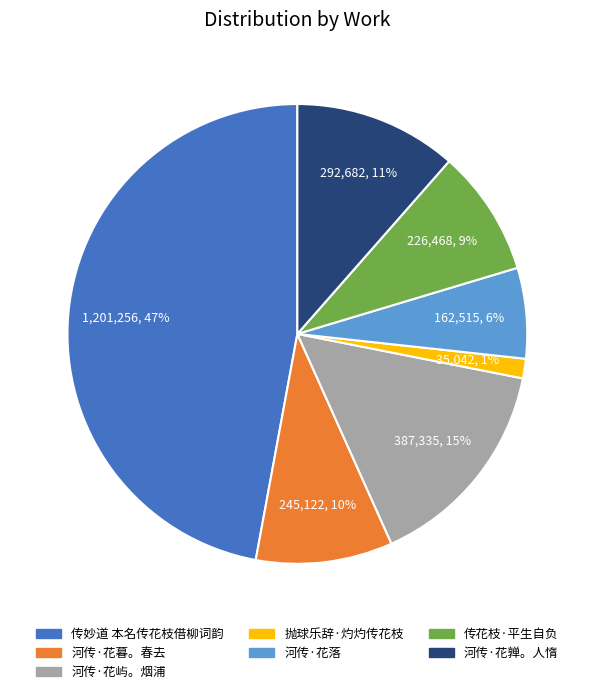

What is the smallest slice in the pie chart?

抛球乐辞·灼灼传花枝